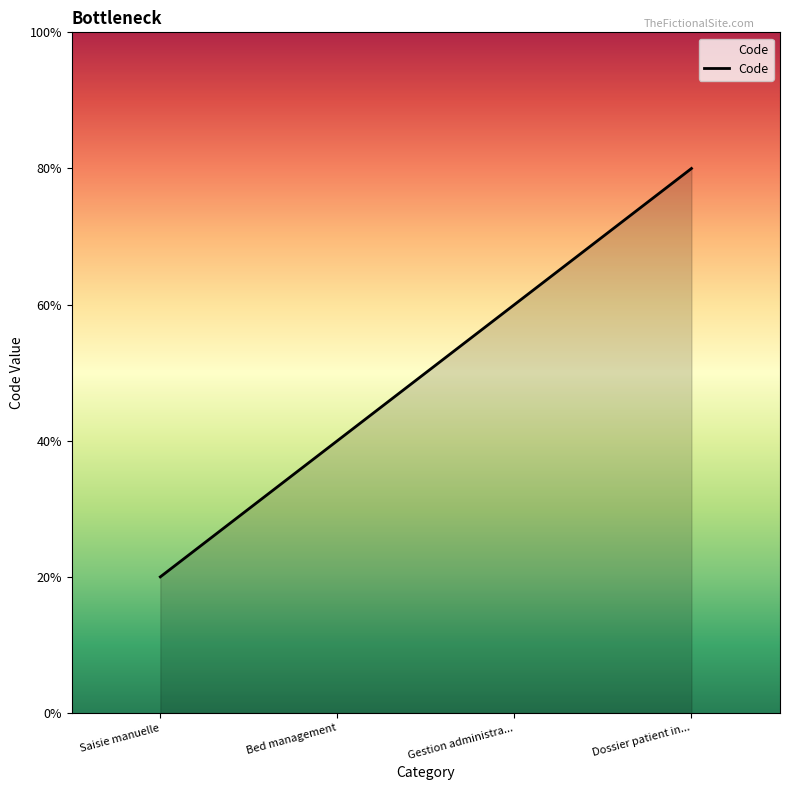

Does the chart display data point markers on the line(s)?

No